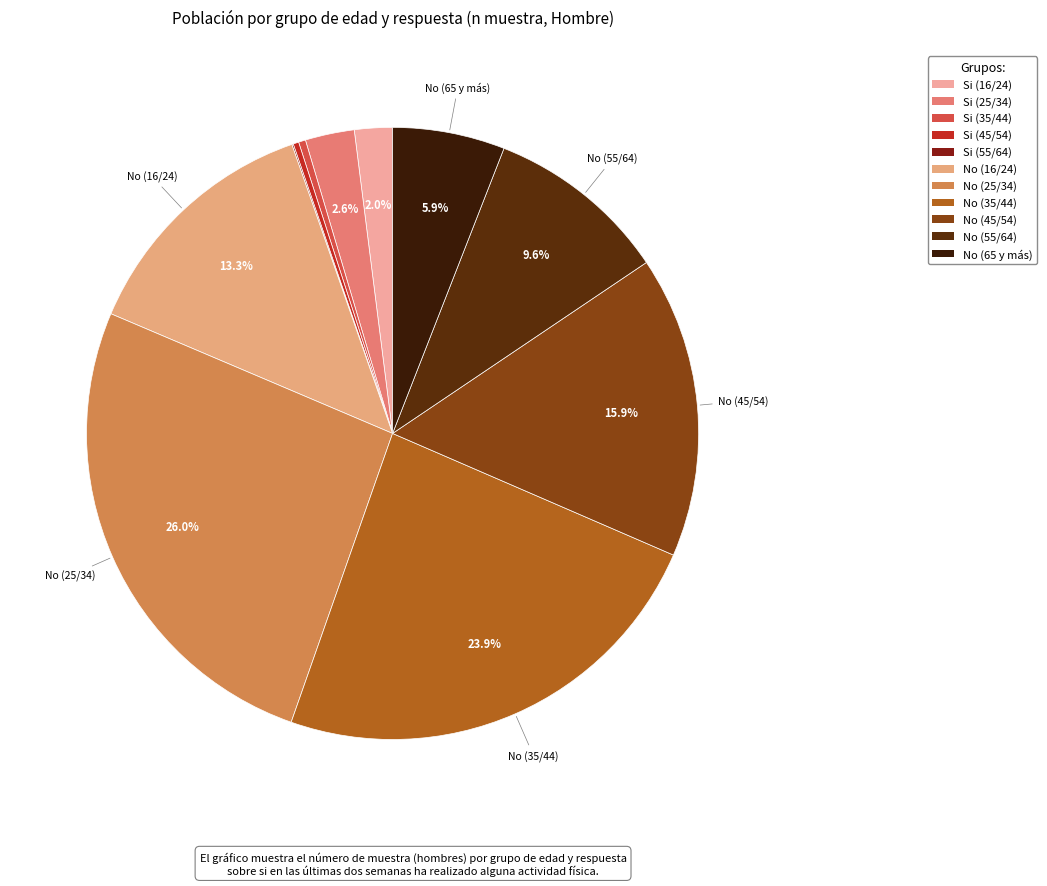

Is No (65 y más) the majority of the pie?

No